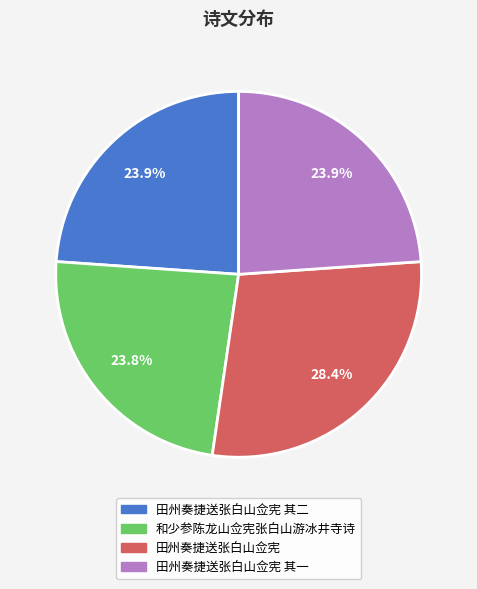

To the nearest percent, what portion does 田州奏捷送张白山佥宪 其一 represent?

24%